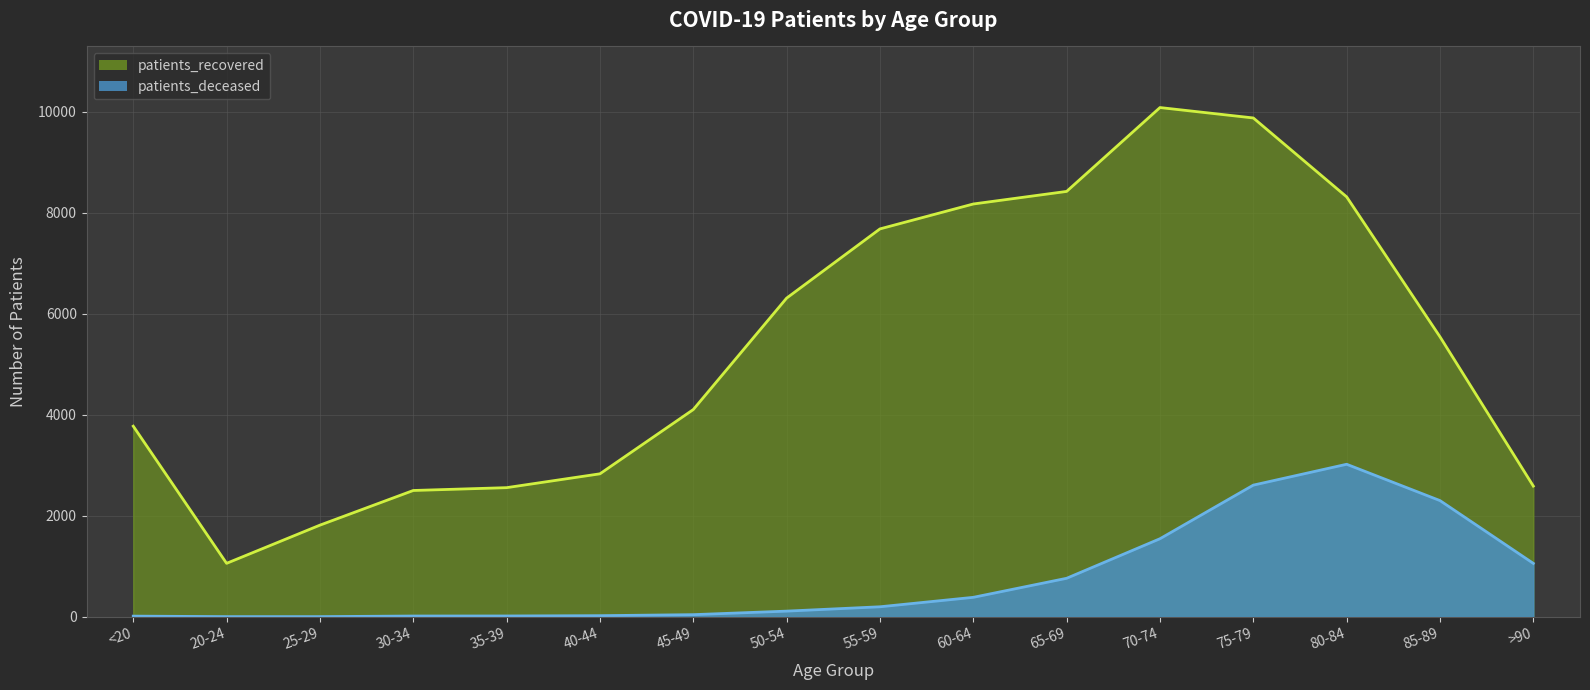

What is the value of the patients_deceased point at the 8th from the left?

112